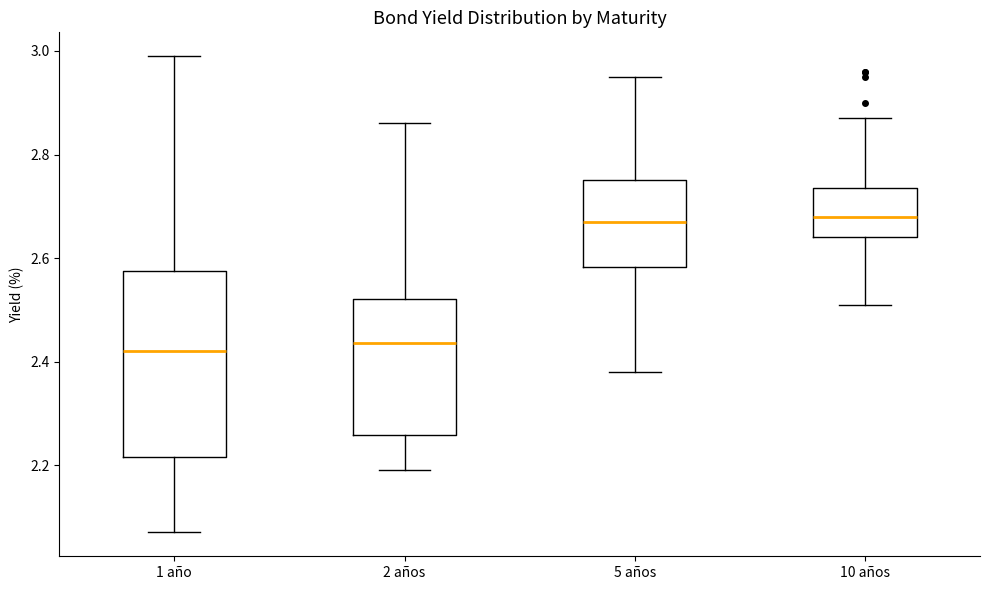

Comparing the boxes themselves (not the whiskers), which one is the tallest?

1 año